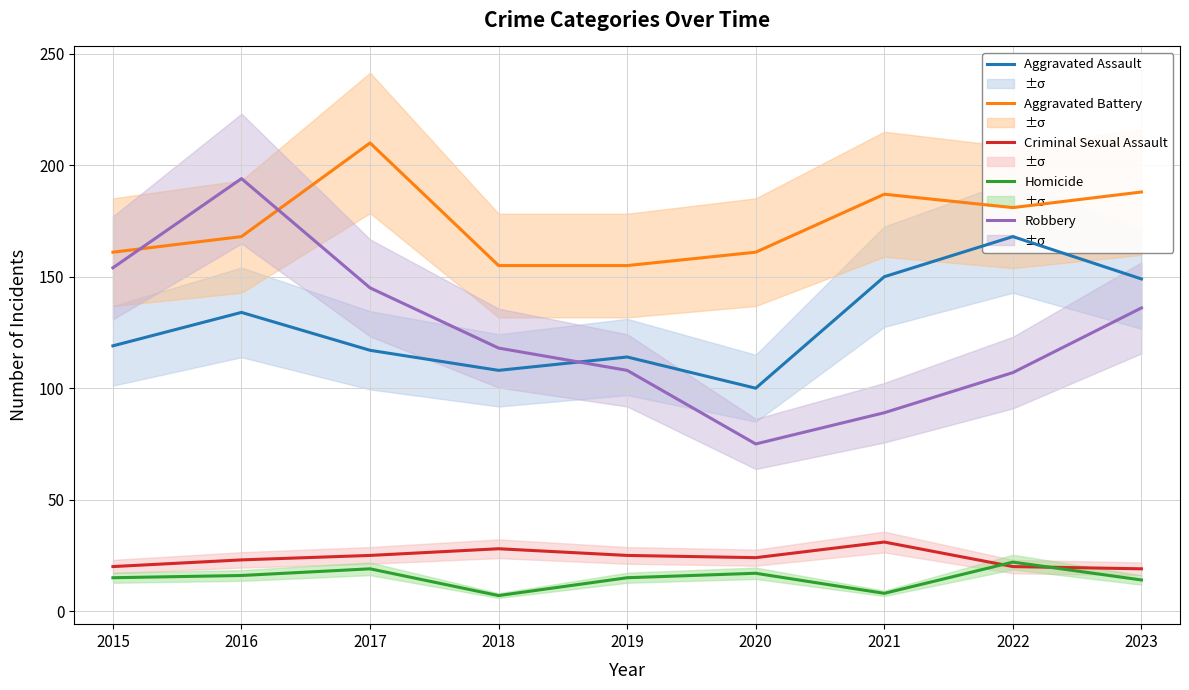

What is the total value across all series at 2017?

516